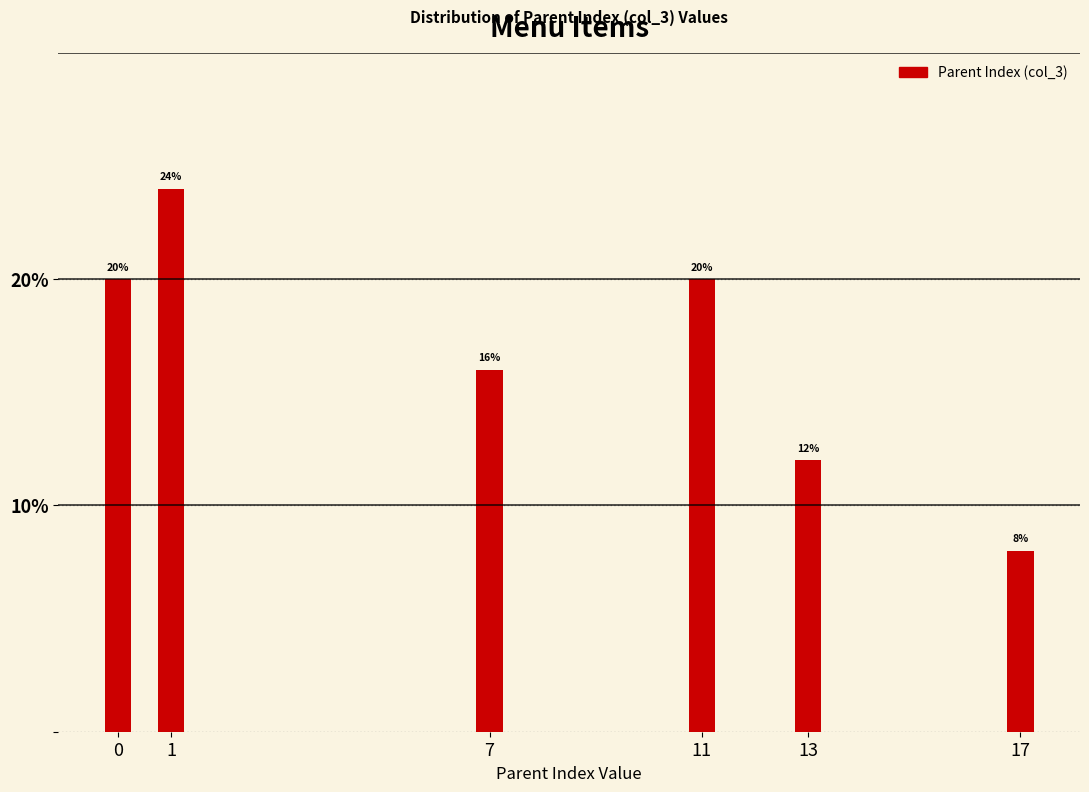

Reading left to right, transcribe all the data shown in this chart.

0=20	1=24	7=16	11=20	13=12	17=8